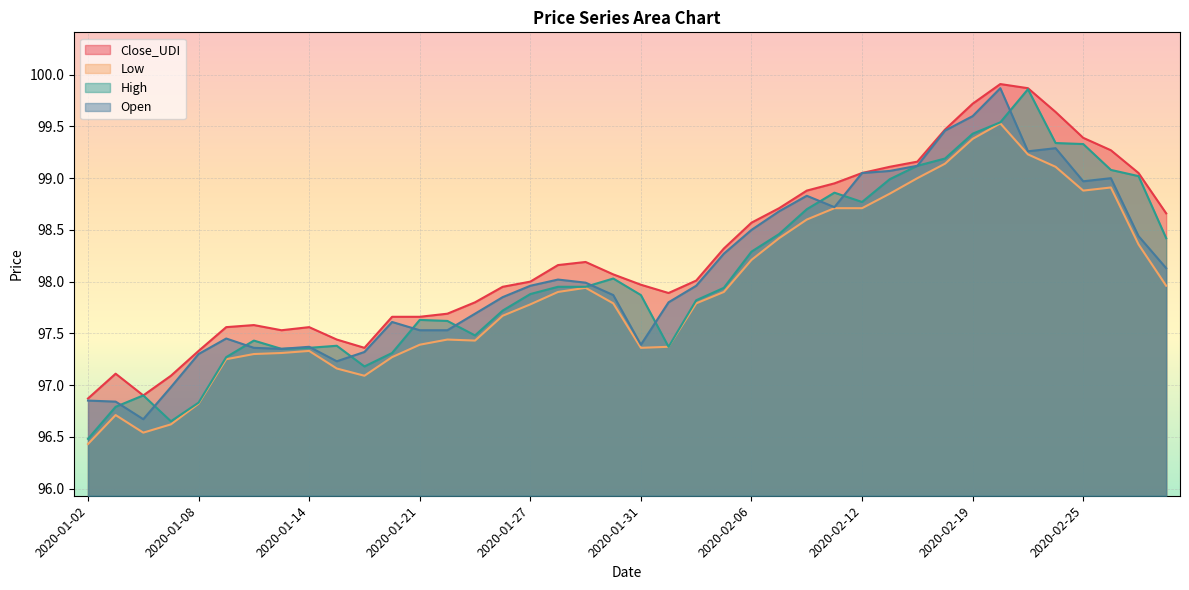

How many lines are shown in the chart?

4